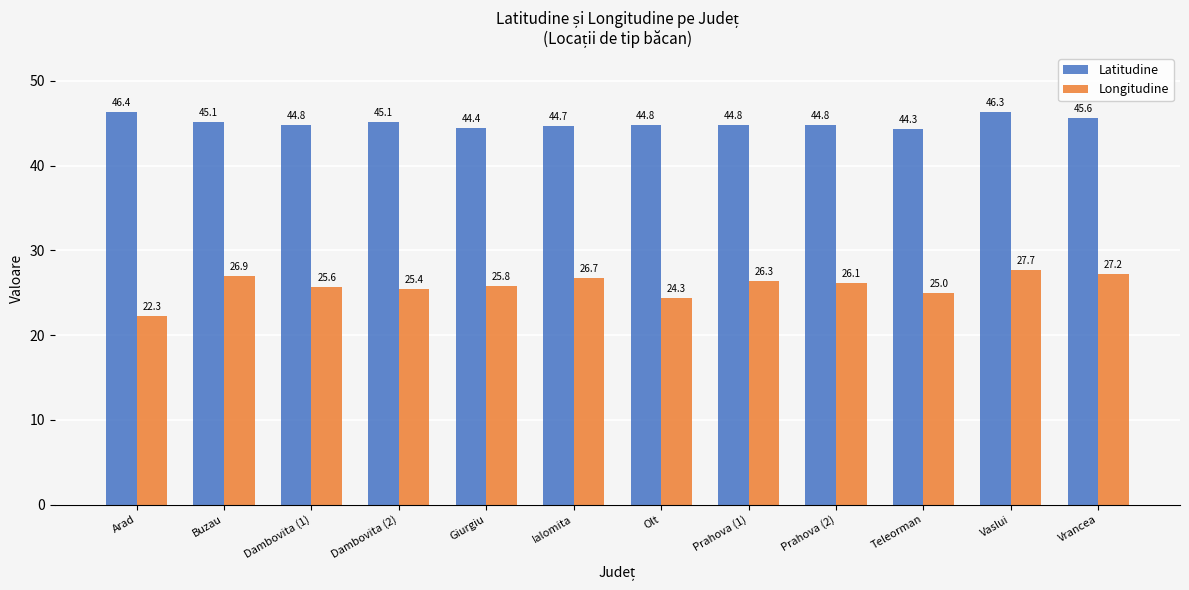

Reading left to right, transcribe all the data shown in this chart.

Latitudine: 46.4	45.1	44.8	45.1	44.4	44.7	44.8	44.8	44.8	44.3	46.3	45.6
Longitudine: 22.3	26.9	25.6	25.4	25.8	26.7	24.3	26.3	26.1	25.0	27.7	27.2